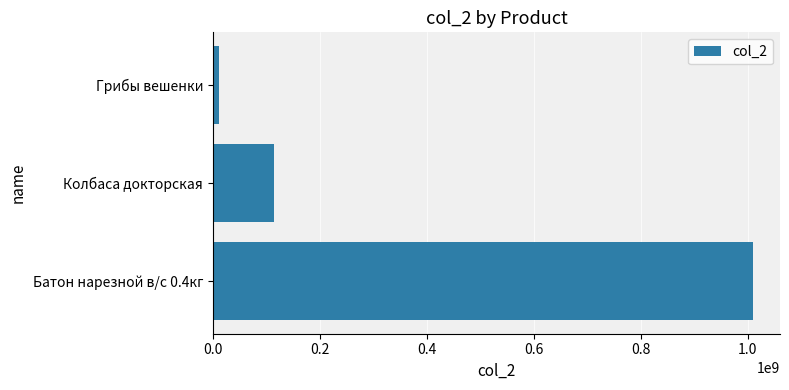

Reading bottom to top, what are all the values shown in this chart?

Батон нарезной в/с 0.4кг=1010050114	Колбаса докторская=114552002	Грибы вешенки=11789654